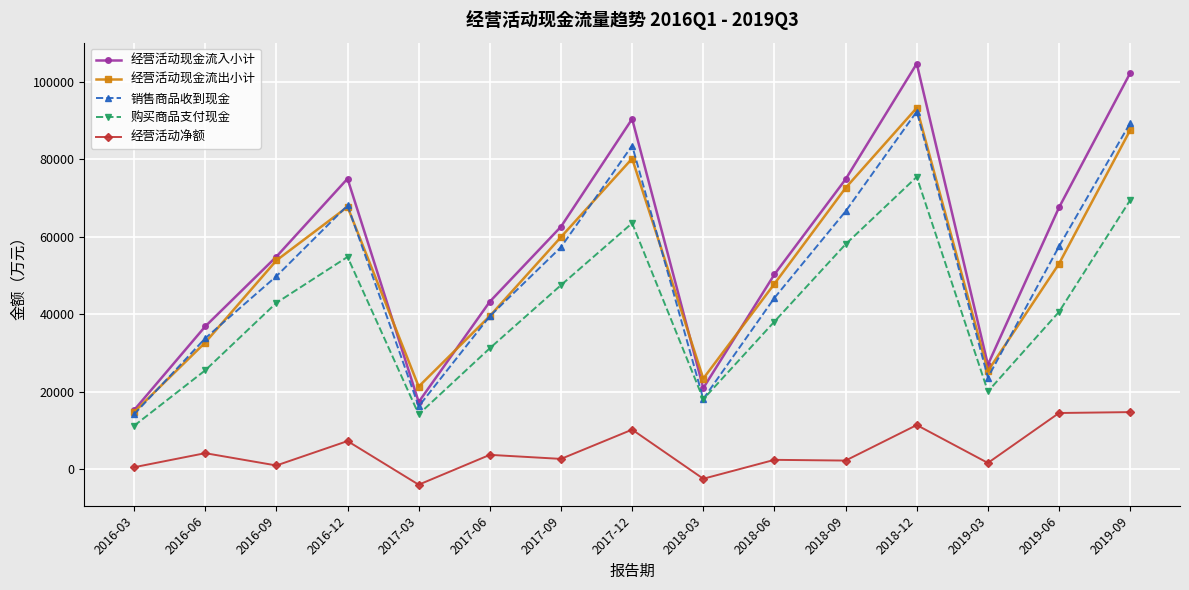

List the labels in order of 购买商品支付现金 value, smallest first.

2016-03, 2017-03, 2018-03, 2019-03, 2016-06, 2017-06, 2018-06, 2019-06, 2016-09, 2017-09, 2016-12, 2018-09, 2017-12, 2019-09, 2018-12